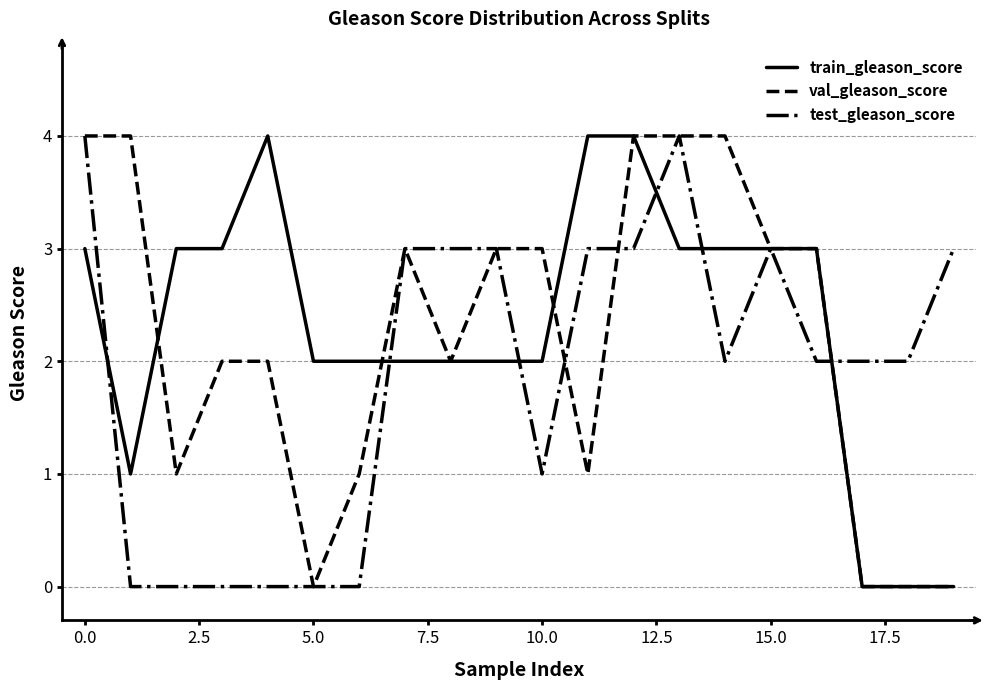

What is the highest value of the train_gleason_score series?

4